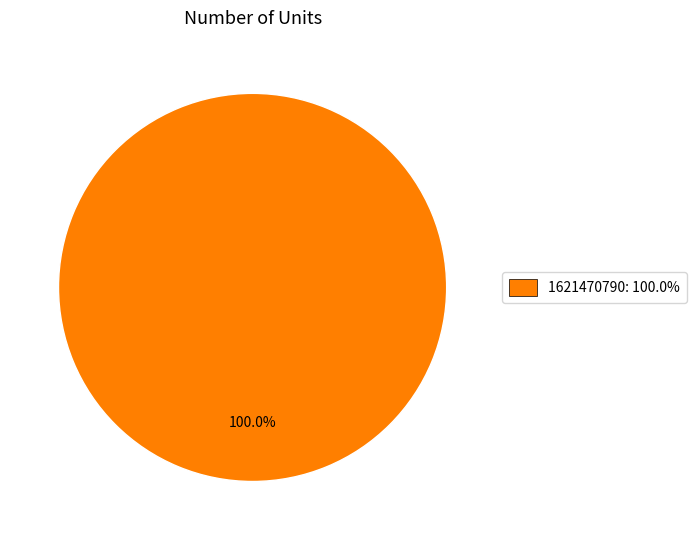

Is there a majority slice in this chart?

Yes